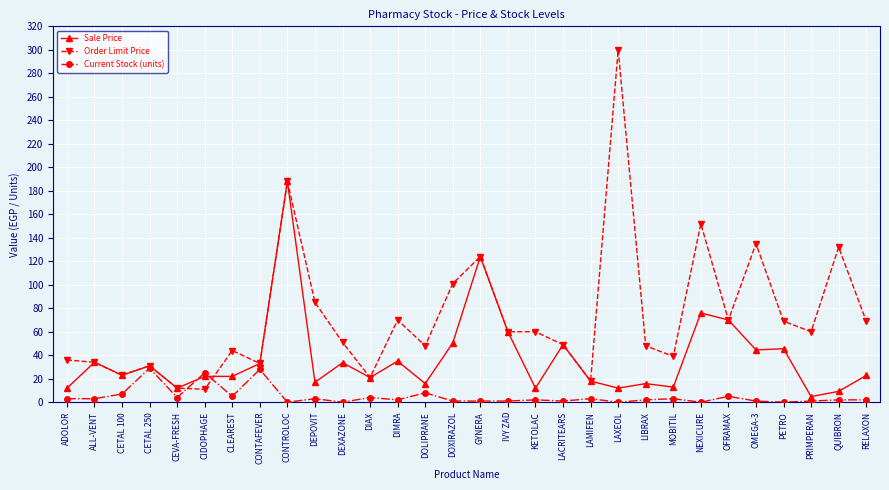

What is the difference between the maximum and minimum values in the Current Stock (units) series?

29.0